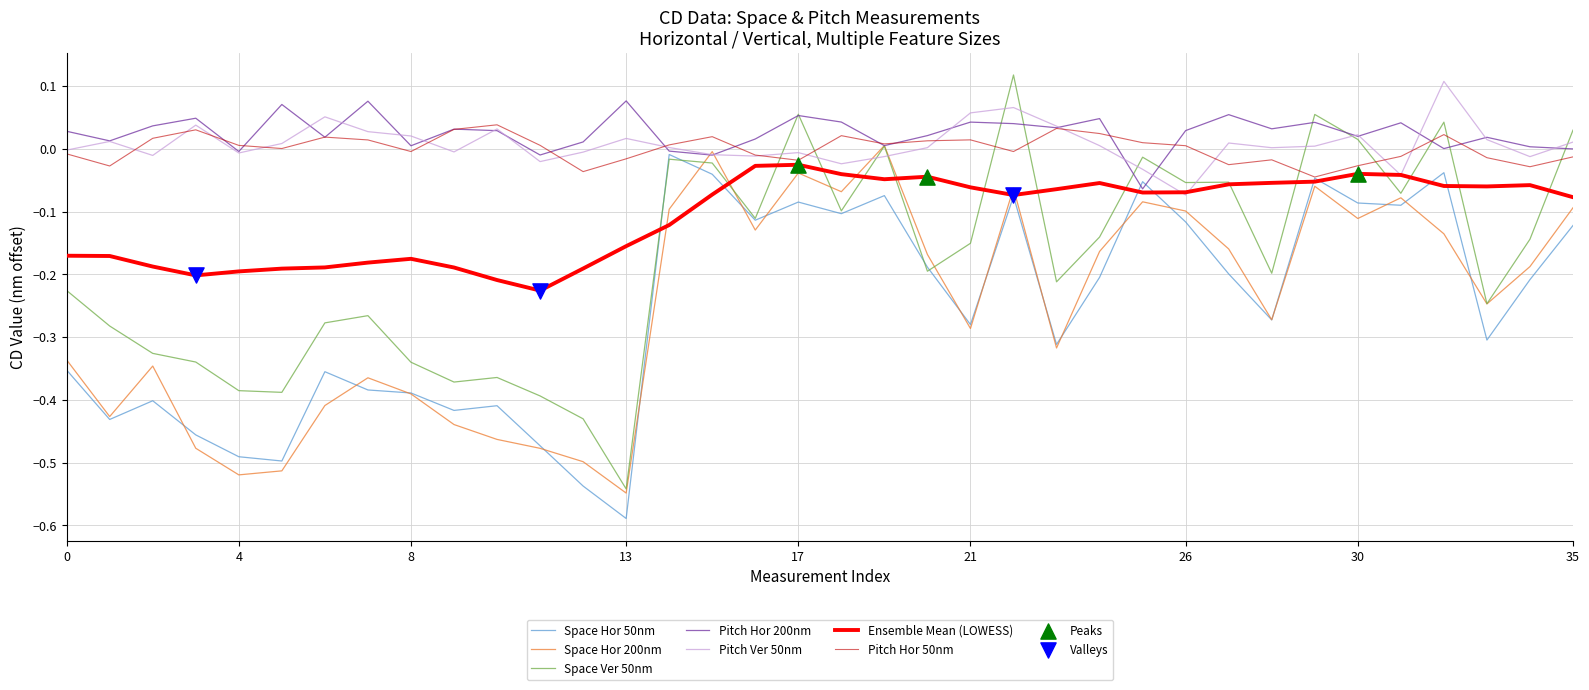

Which series has the largest range (max minus min)?

Space Ver 50nm